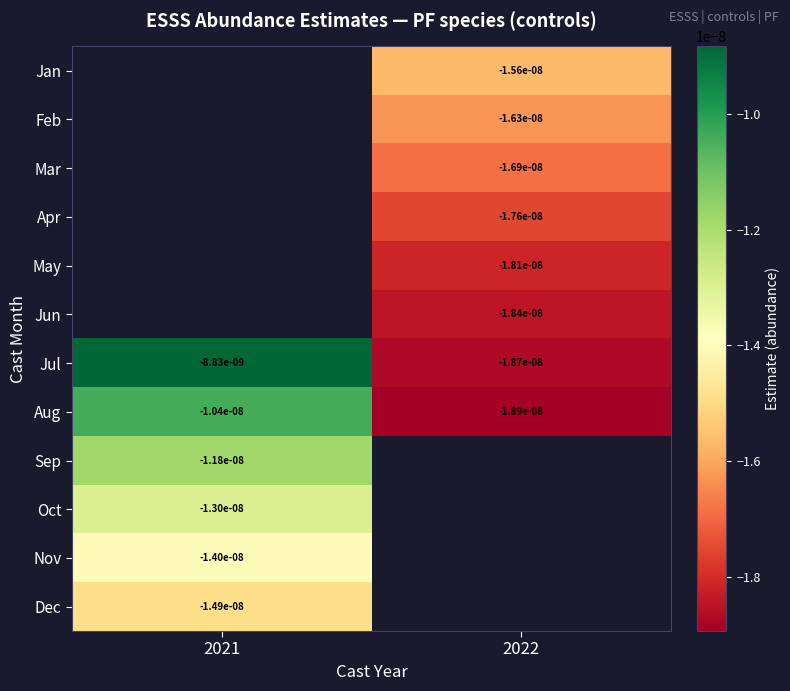

Rank the categories by Aug value from highest to lowest.

2021, 2022